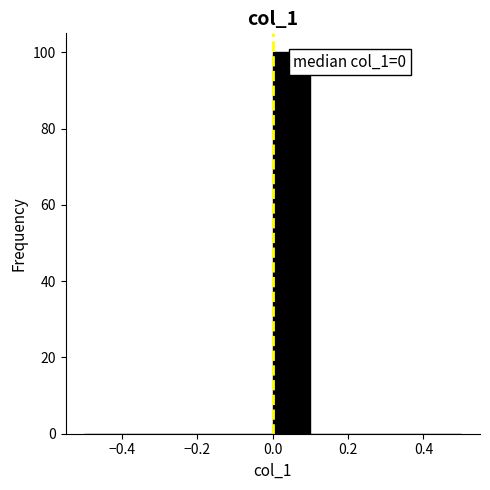

Which range on the x-axis has the tallest bar?

0.0 to 0.1